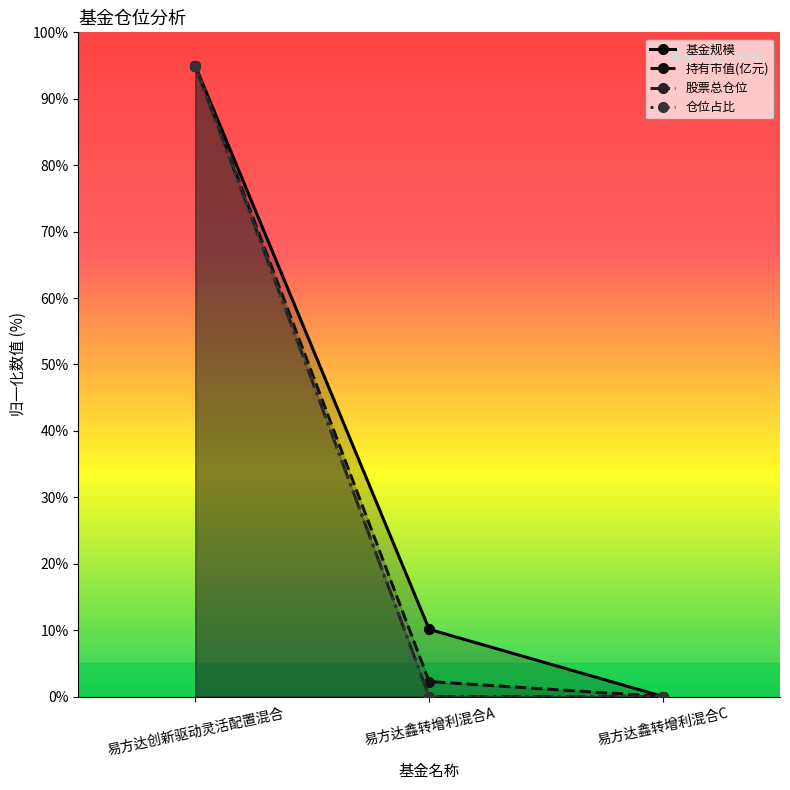

Count the number of data series in this chart.

4